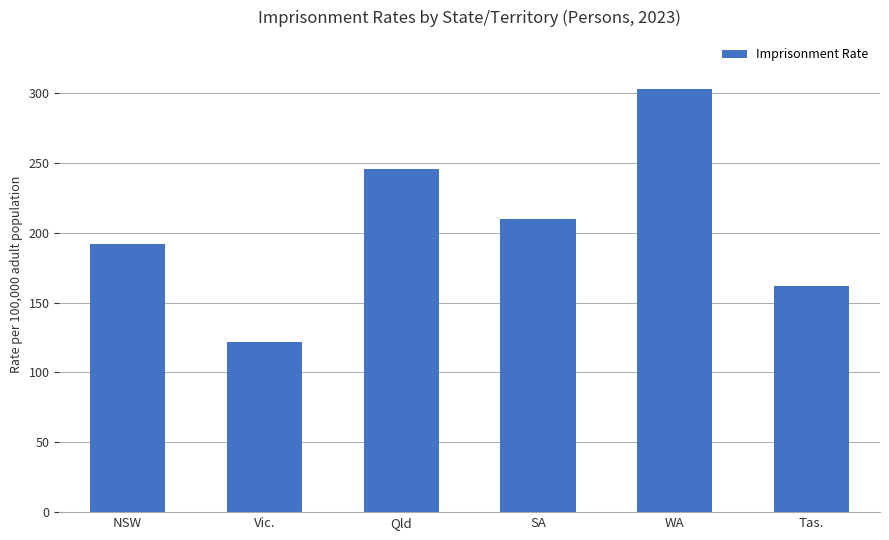

What value does the data have at Vic.?

121.9